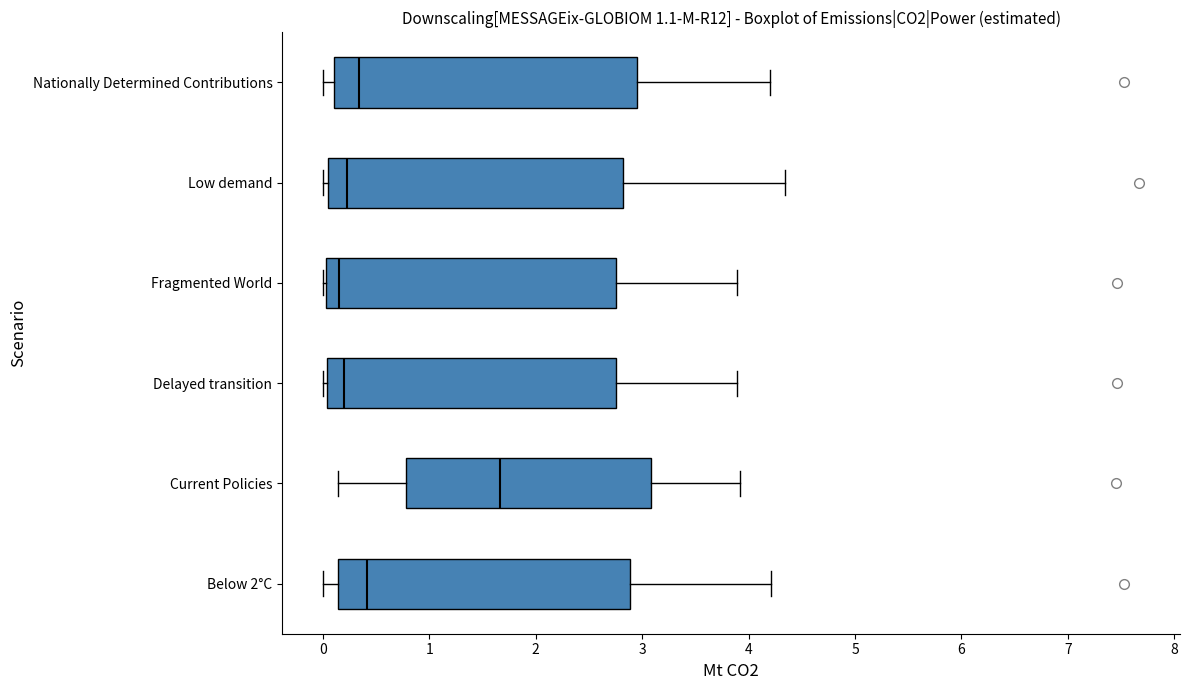

Reading bottom to top, transcribe this box plot: for each box, give where its median line is, the range the box spans, and where its two whiskers end, as read against the x-axis. The values are not printed on the chart, so give them approximately, as read against the axis.

Below 2°C: median 0.4, box 0.1 to 2.9, whiskers 0.0 to 4.2
Current Policies: median 1.7, box 0.8 to 3.1, whiskers 0.1 to 3.9
Delayed transition: median 0.2, box 0.0 to 2.7, whiskers 0.0 (just left of the box's left edge) to 3.9
Fragmented World: median 0.2, box 0.0 to 2.7, whiskers 0.0 (just left of the box's left edge) to 3.9
Low demand: median 0.2, box 0.1 to 2.8, whiskers 0.0 to 4.3
Nationally Determined Contributions: median 0.3, box 0.1 to 2.9, whiskers 0.0 to 4.2